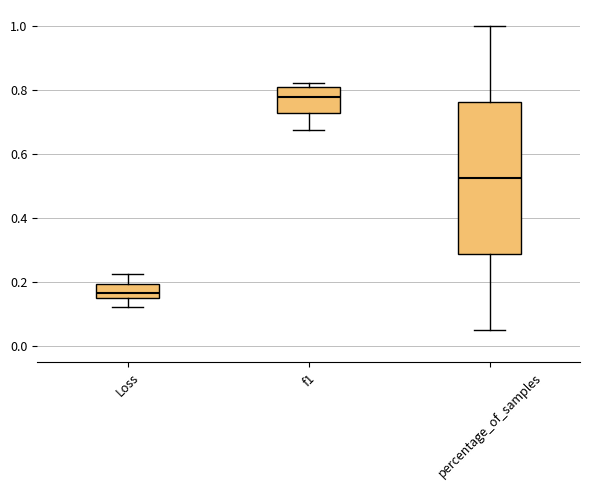

Reading left to right, read every box against the y-axis: the position of its median line, the range the box covers, and the ends of its whiskers. The values are not printed on the chart, so give them approximately, as read against the axis.

Loss: median 0.16 (just above the box's lower edge), box 0.16 to 0.20, whiskers 0.12 to 0.22
f1: median 0.78, box 0.72 to 0.82, whiskers 0.68 to 0.82 (just above the box's upper edge)
percentage_of_samples: median 0.52, box 0.28 to 0.76, whiskers 0.06 to 1.00